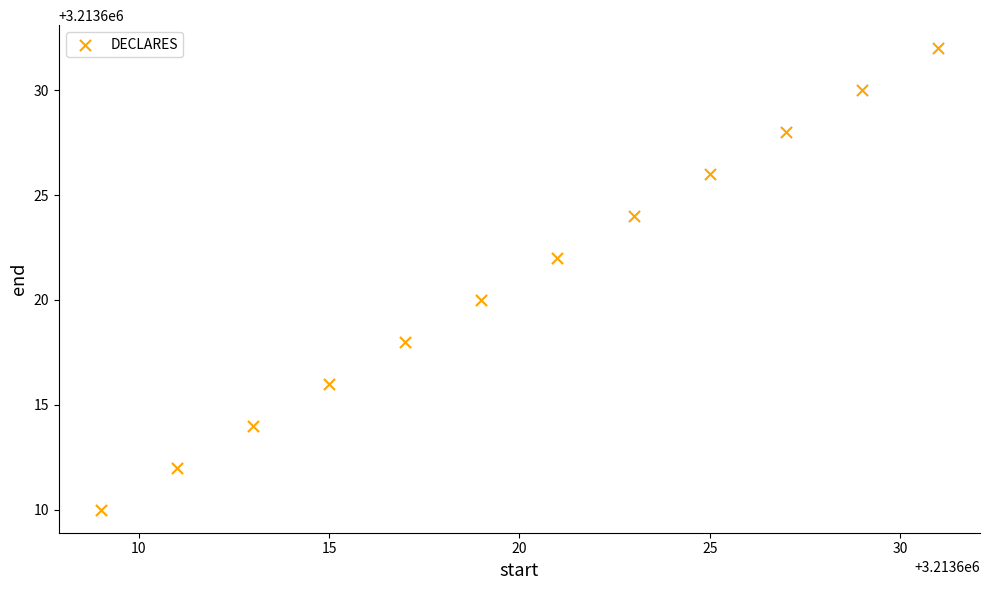

What is the average X value?

3213620